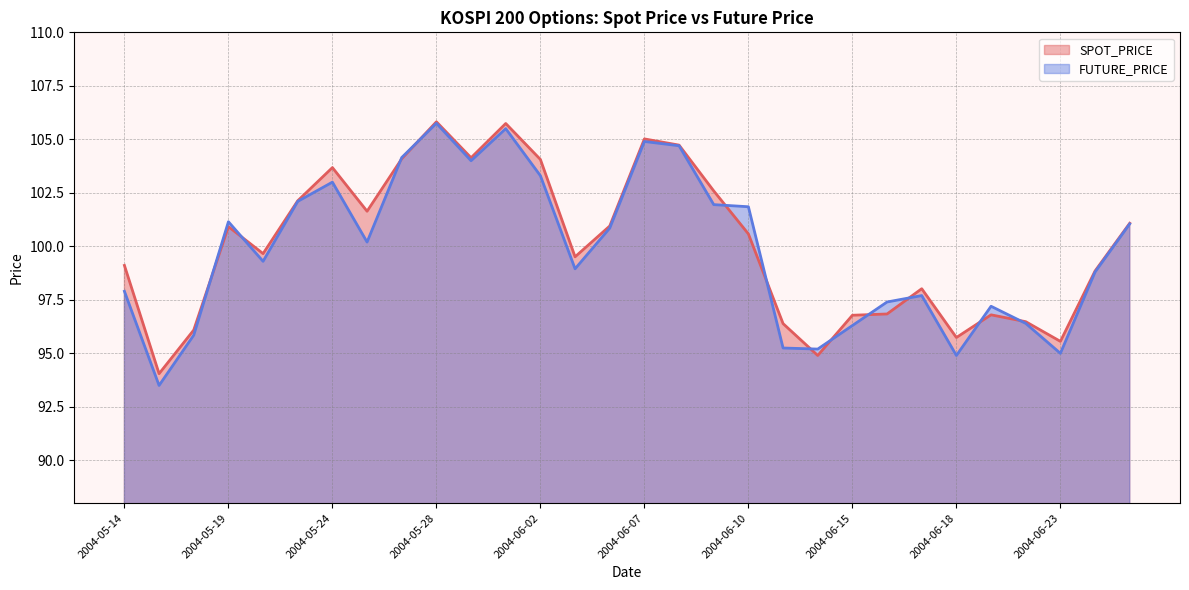

What is the smallest value displayed?

93.5